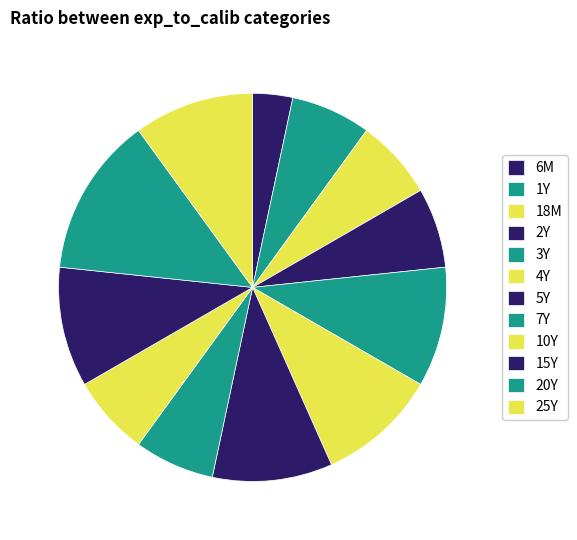

How many segments does this pie chart have?

12